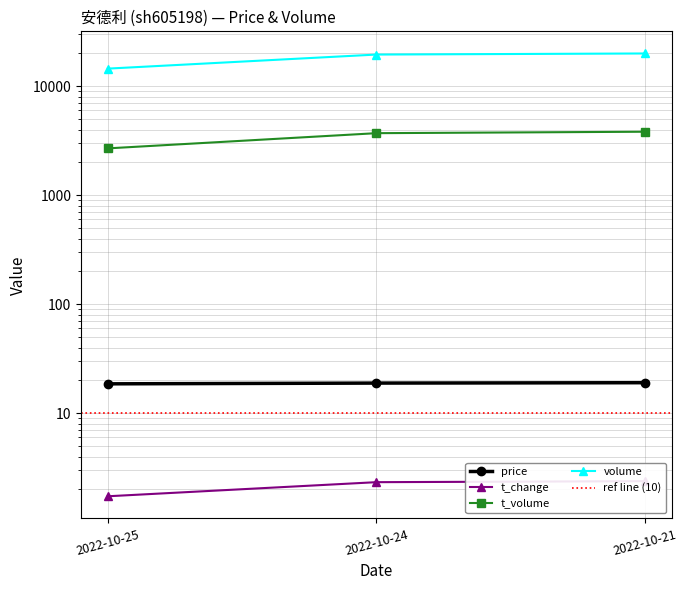

What is the value of the t_change point at the 3rd from the left?

2.4